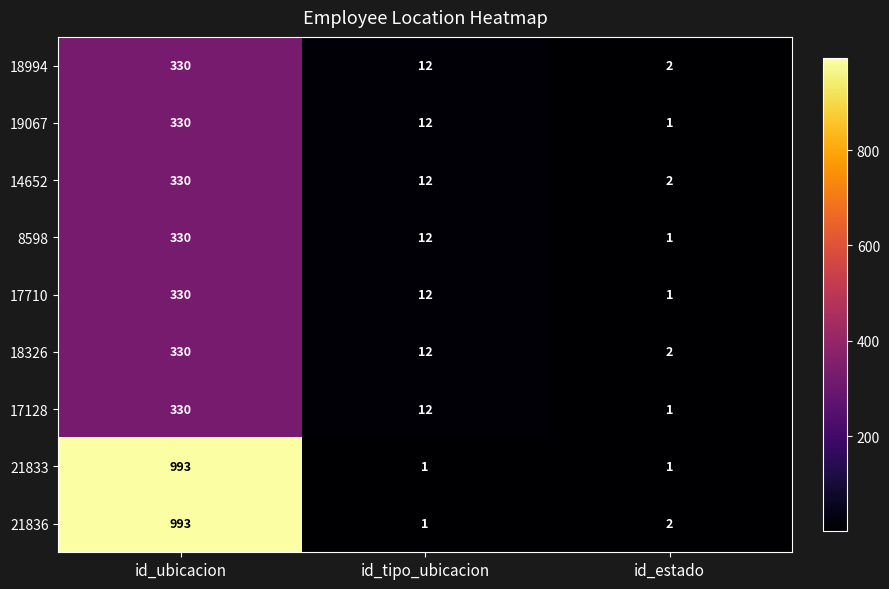

How many categories are shown in the chart?

3